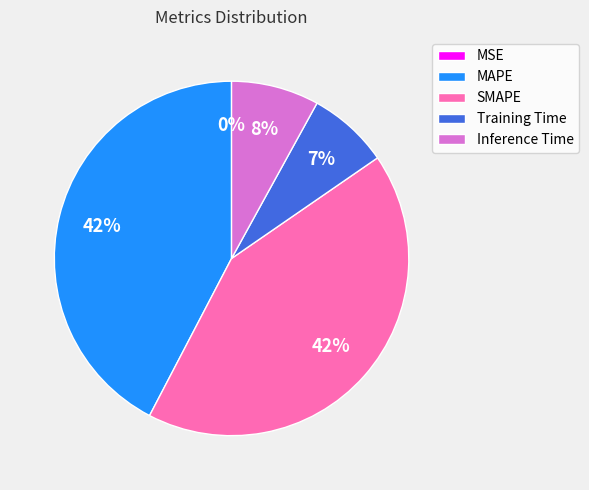

To the nearest percent, what portion does Training Time represent?

7%